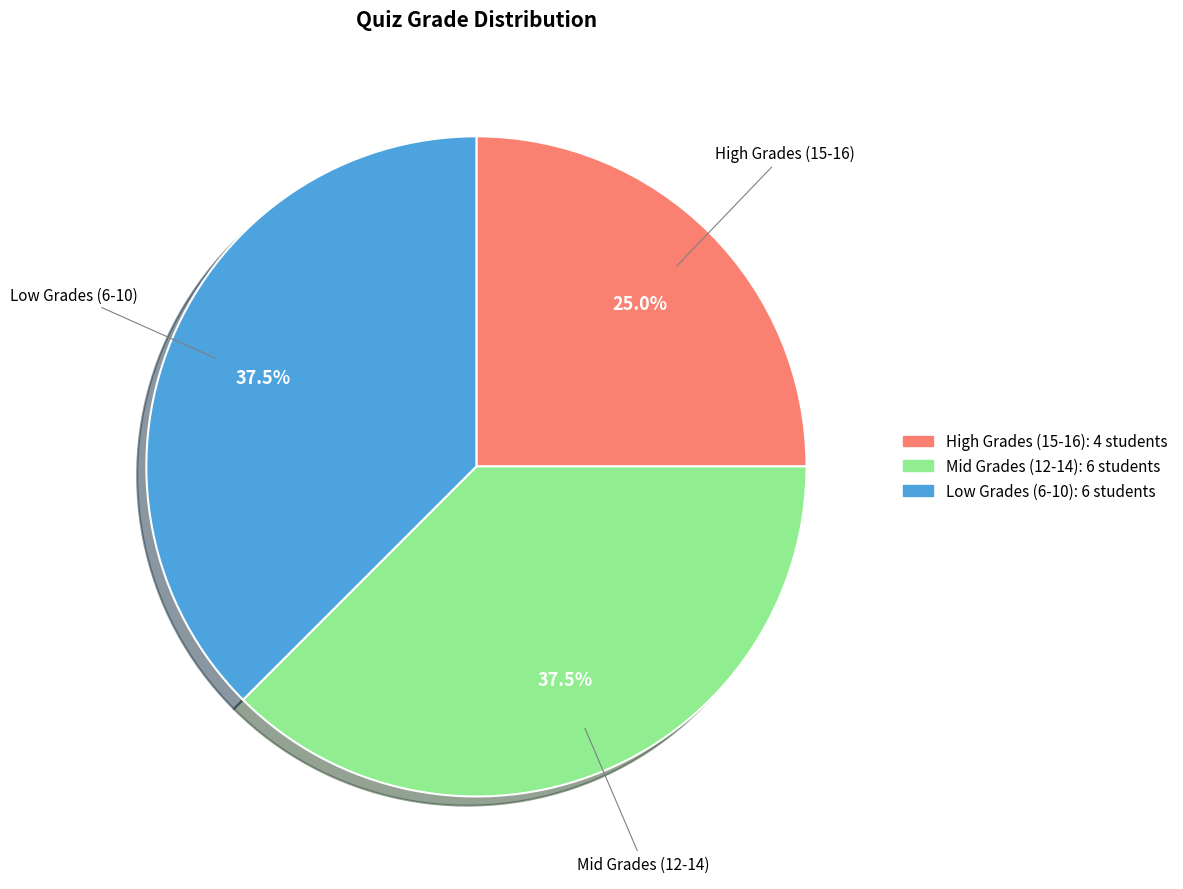

Does any single category account for the majority?

No